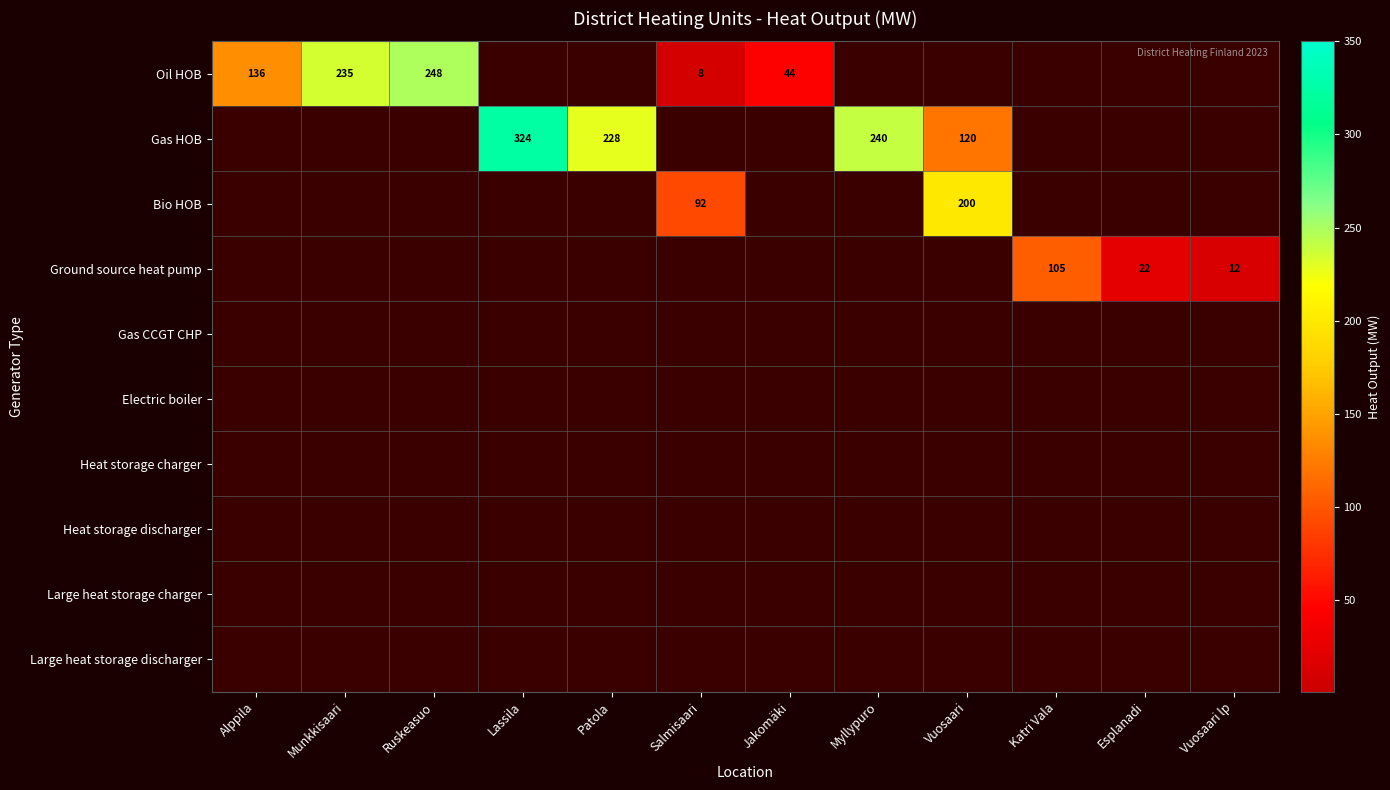

Is the value of Gas HOB at Lassila greater than the value of Bio HOB at Vuosaari?

Yes